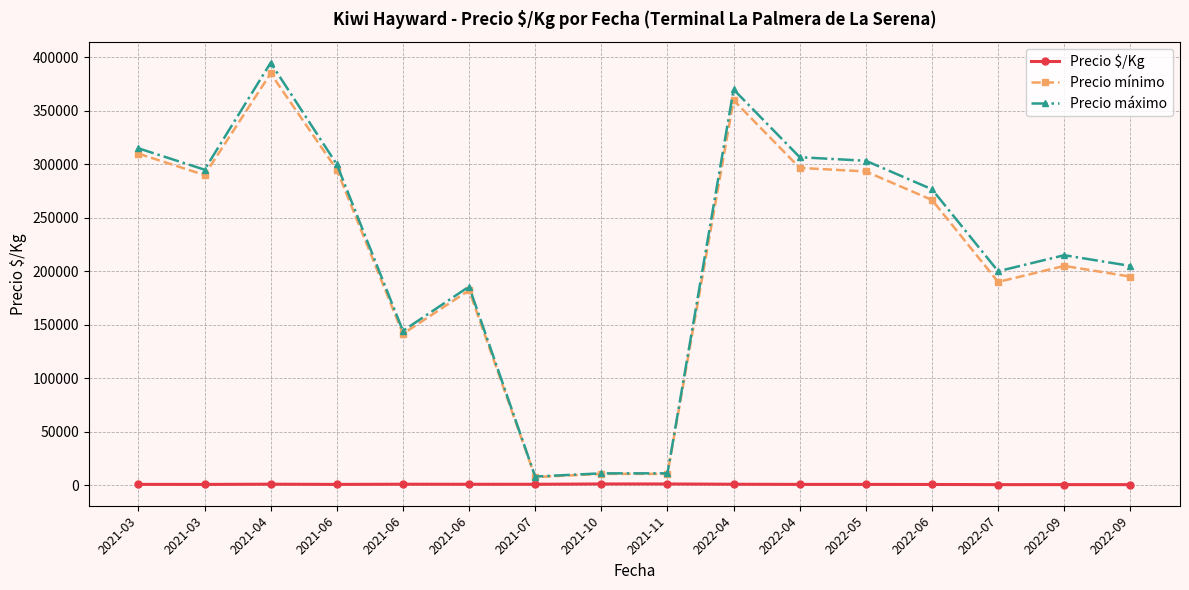

Is the value of Precio máximo at 2022-04 greater than the value of Precio $/Kg at 2021-03?

Yes